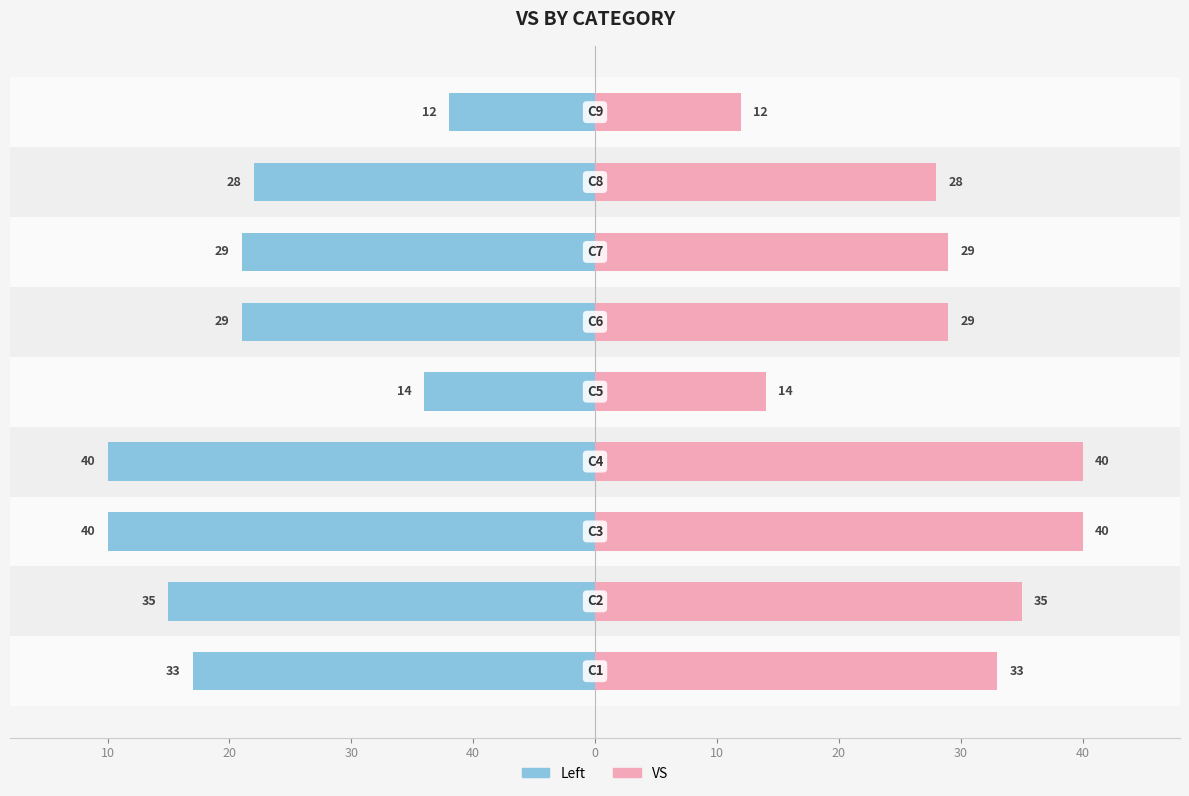

Reading right to left, transcribe all the data shown in this chart.

VS (Left): 40=-12	30=-28	20=-29	10=-29	0=-14	10=-40	20=-40	30=-35	40=-33
VS: 40=12	30=28	20=29	10=29	0=14	10=40	20=40	30=35	40=33